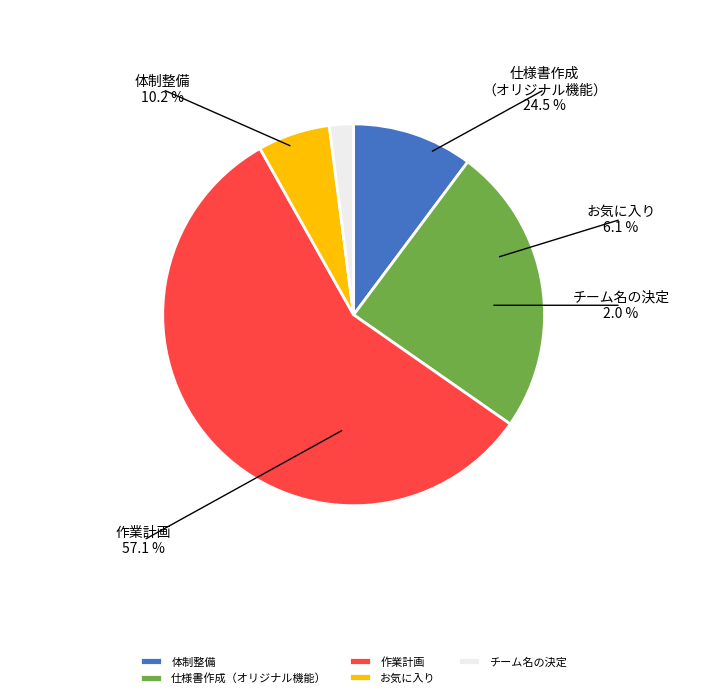

How many slices are in this pie chart?

5